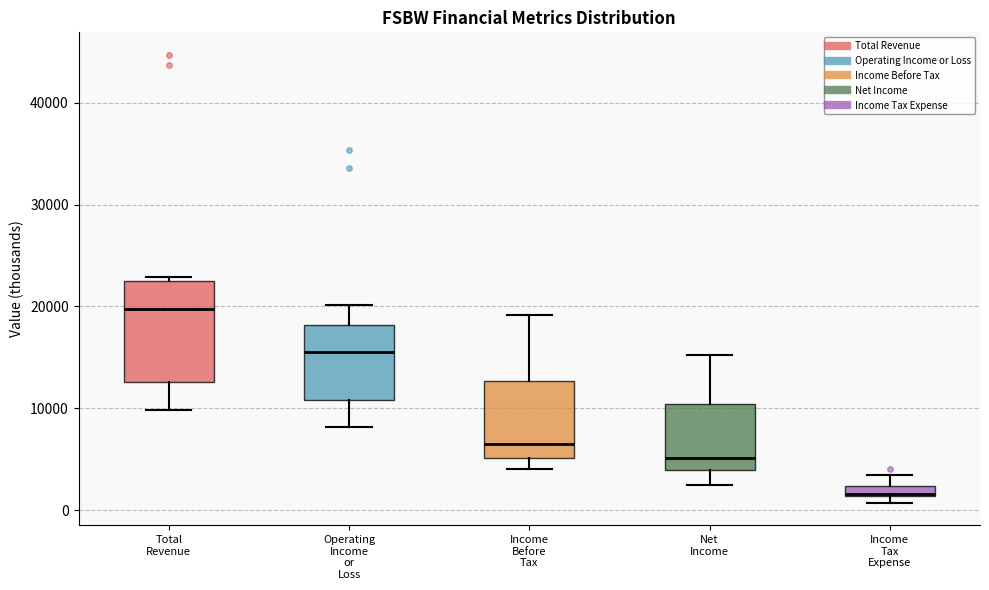

Comparing the boxes themselves (not the whiskers), which one is the tallest?

Total Revenue